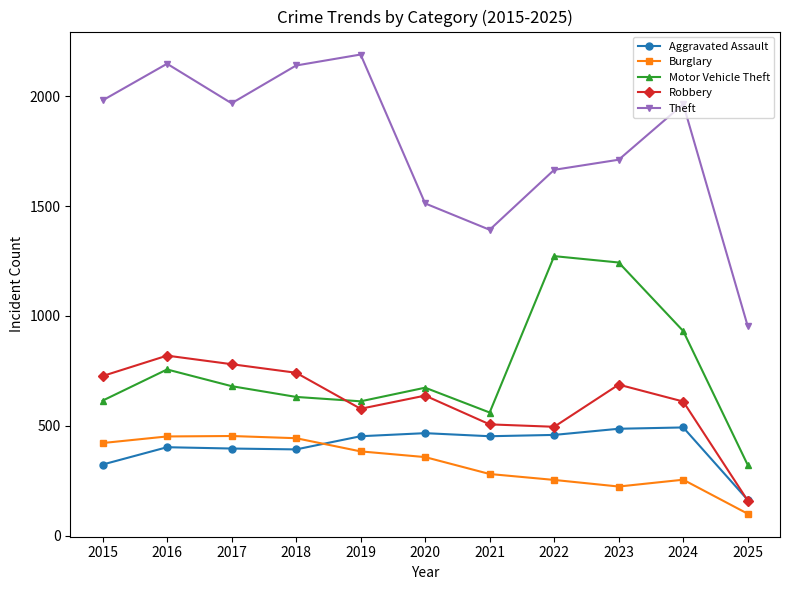

True or false: Motor Vehicle Theft has more than 2 interior local peaks.

True